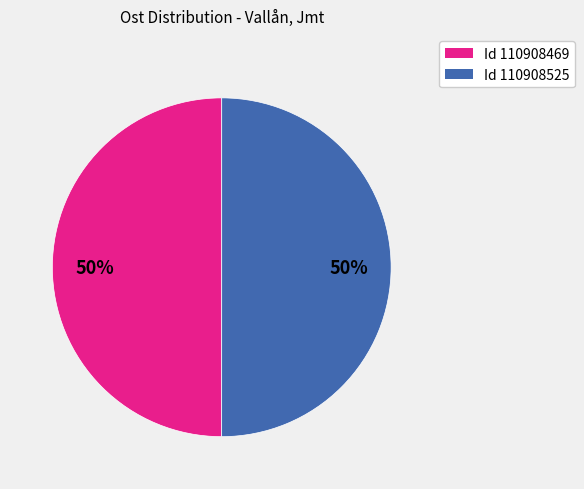

To the nearest percent, what is the average slice percentage?

50%